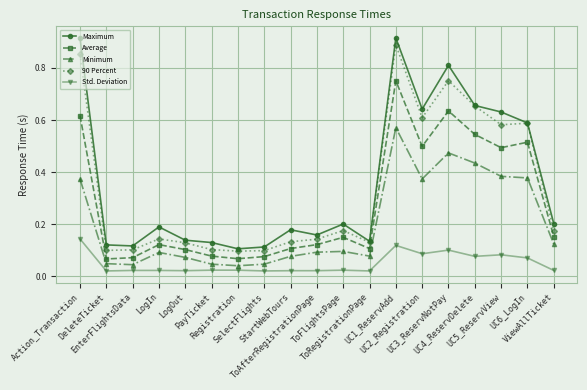

Which series has the largest range (max minus min)?

Maximum